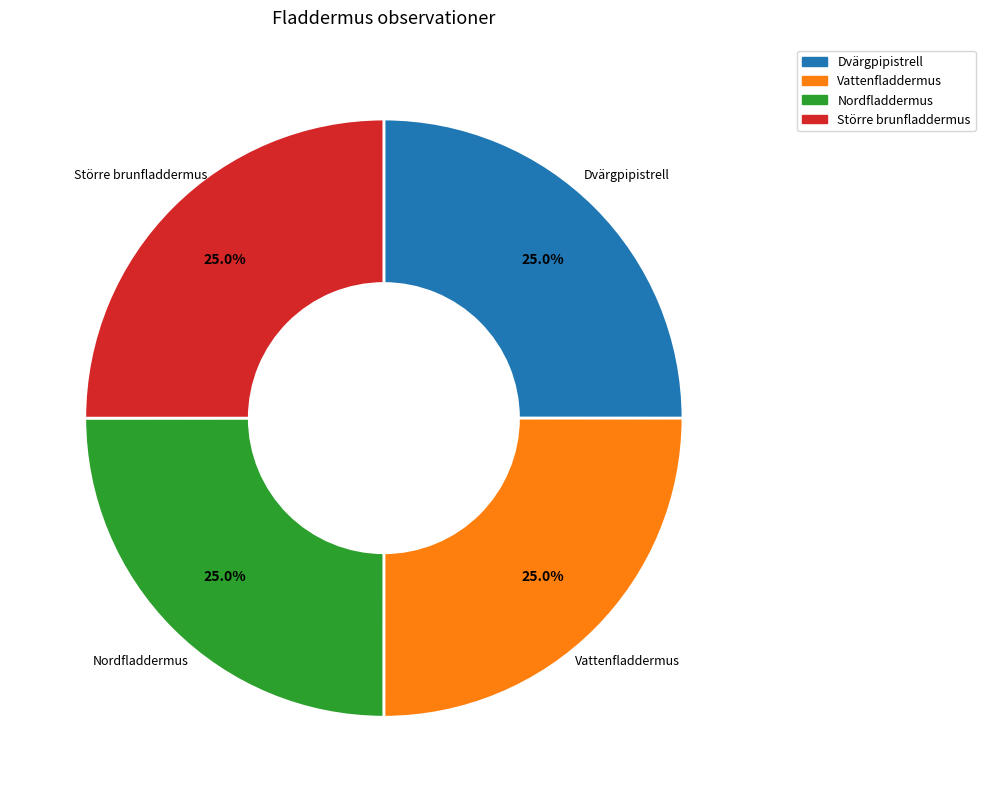

How many segments does this pie chart have?

4